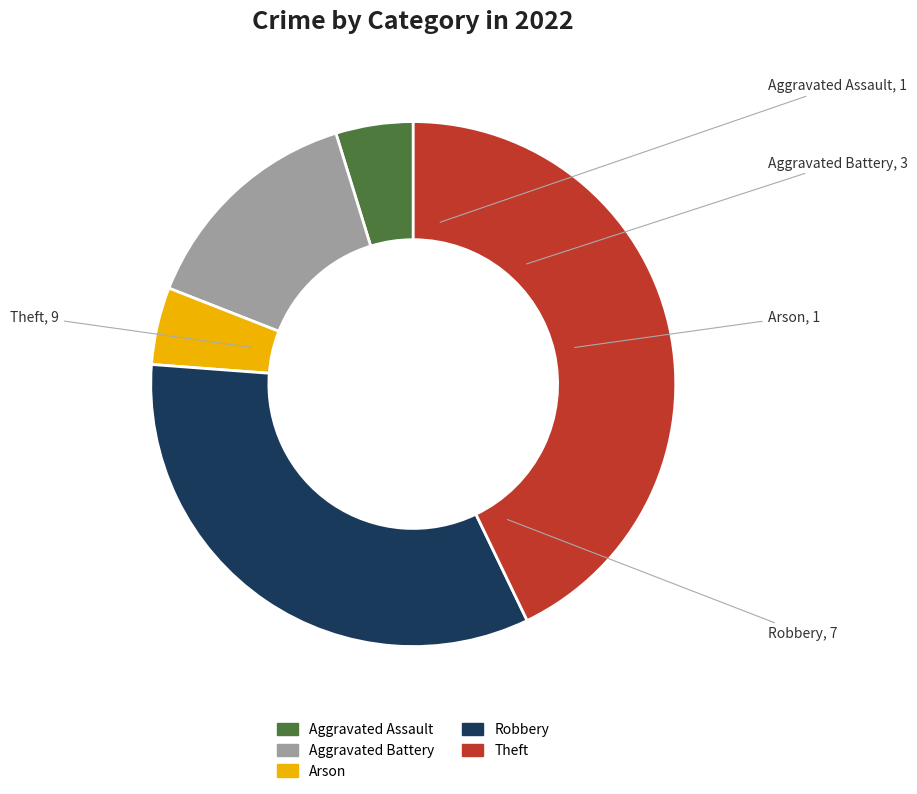

Which category has the biggest portion of the pie?

Theft